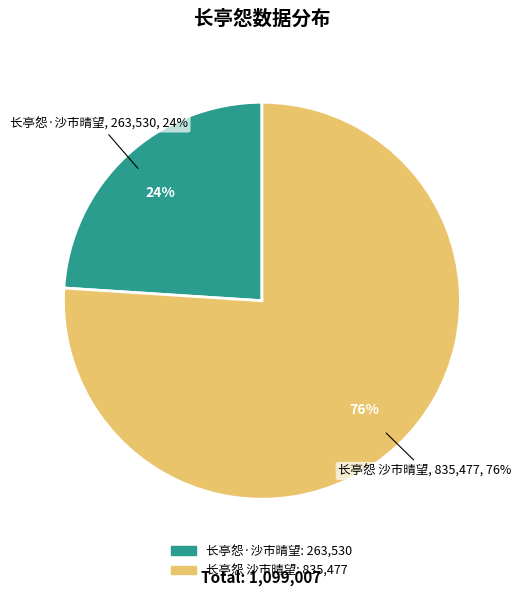

Approximately how many times larger is the value at 长亭怨·沙市晴望 compared to 长亭怨 沙市晴望?

0.3